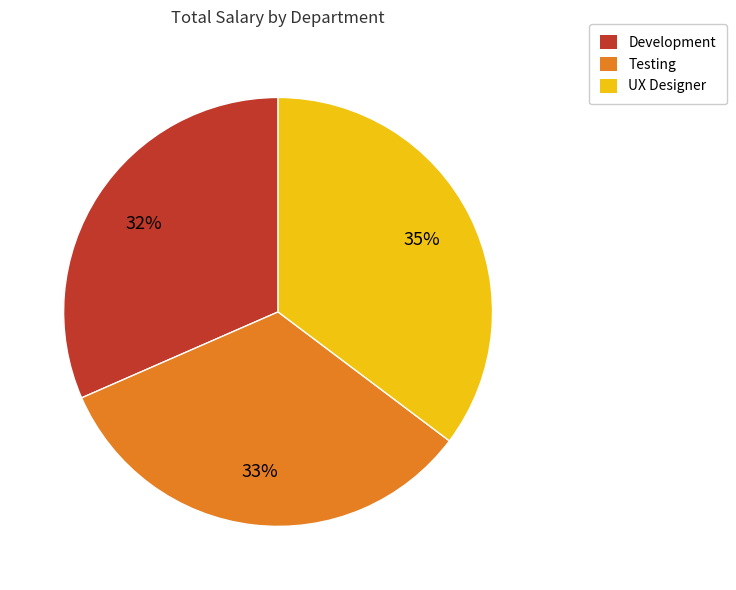

Does Testing represent more than half of the total?

No